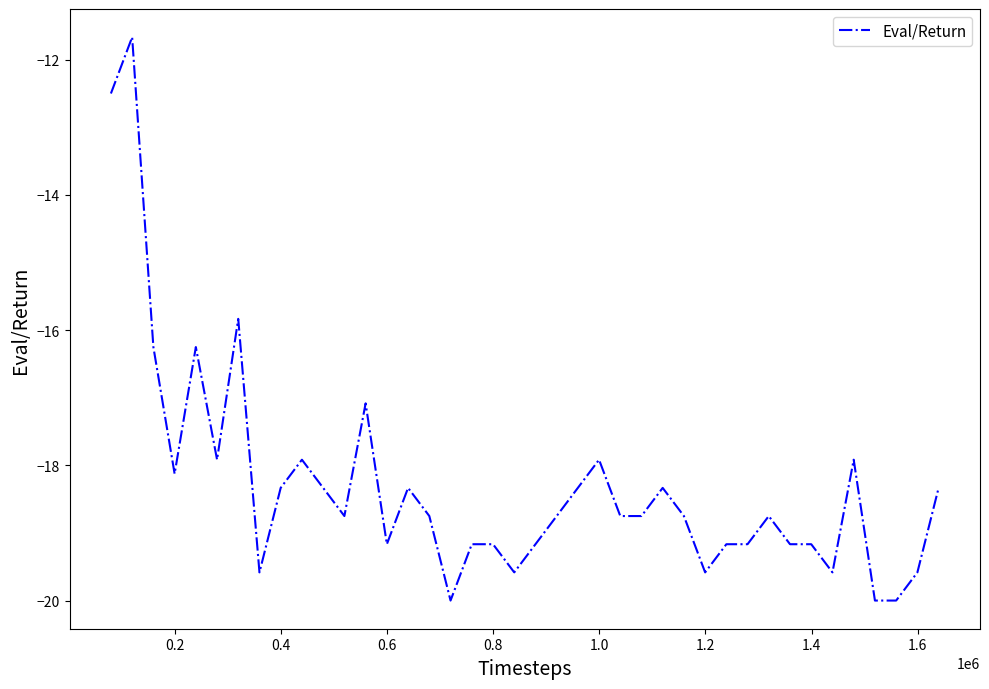

How many distinct data groups are displayed?

1